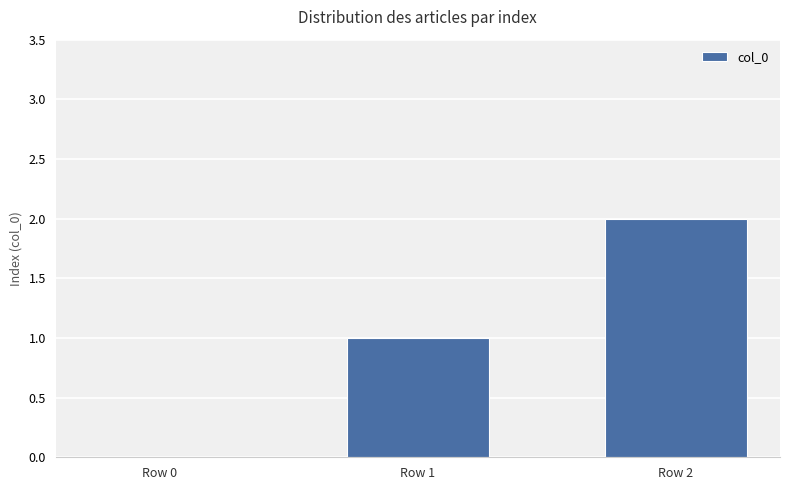

Approximately how many times larger is the value at Row 1 compared to Row 2?

0.5